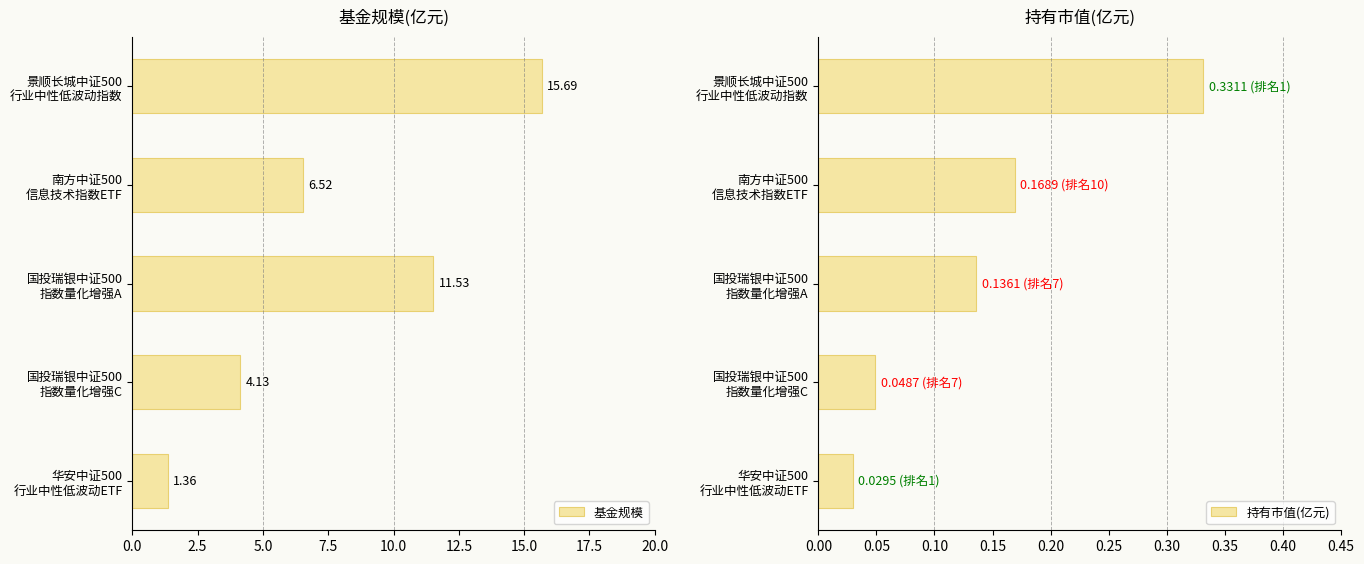

Where is 基金规模 nearest to the value 8?

南方中证500
信息技术指数ETF